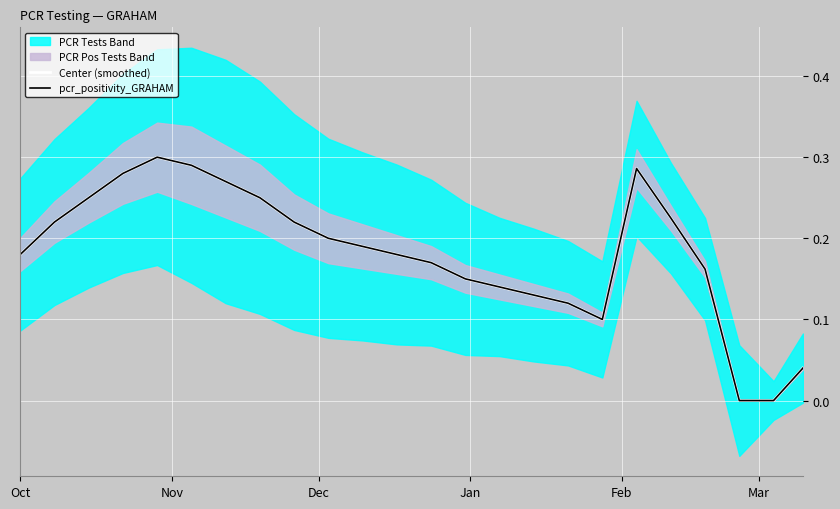

What is the difference between the maximum and second lowest values in the pcr_positivity_GRAHAM series?

0.3